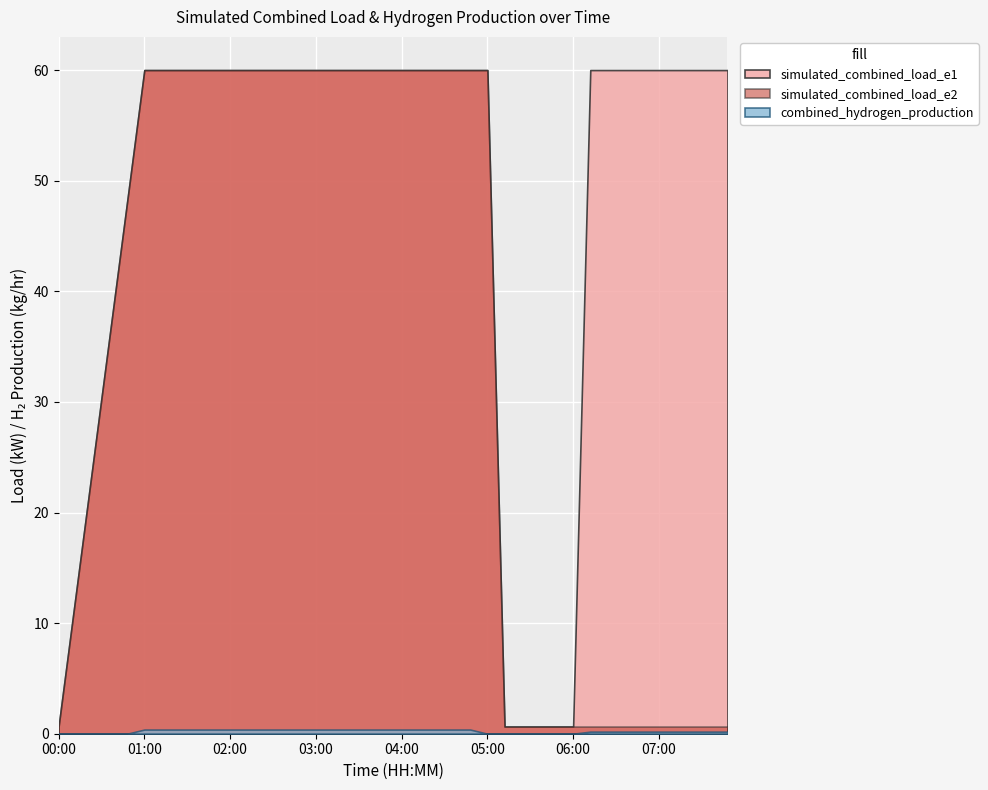

What is the sum of the simulated_combined_load_e2 values at 07:48 and 00:24?

25.0